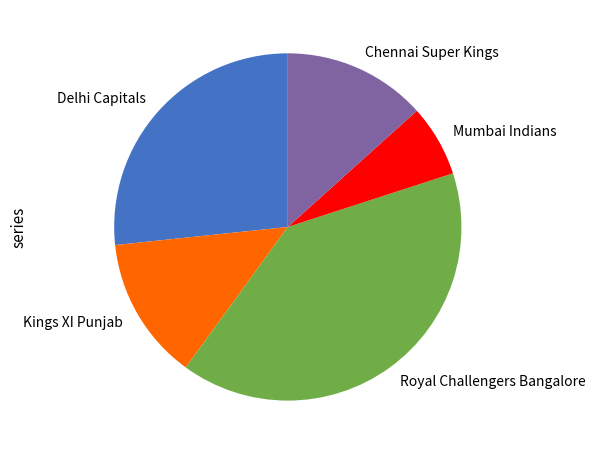

Do Delhi Capitals and Kings XI Punjab together represent more than half of the pie?

No